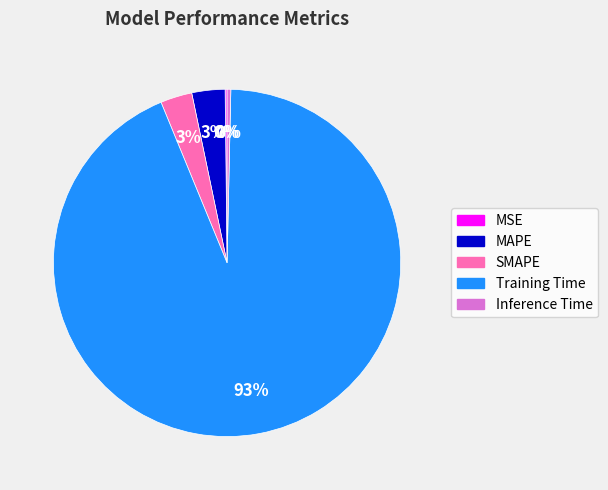

Which slice represents more than half of the pie?

Training Time